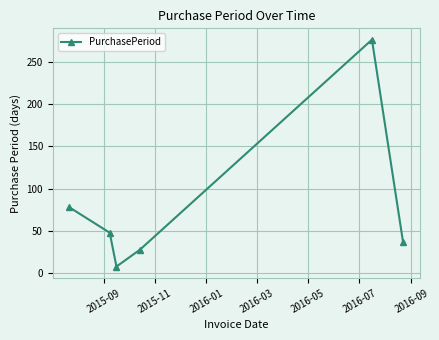

True or false: the data has more than 1 interior local peaks.

False